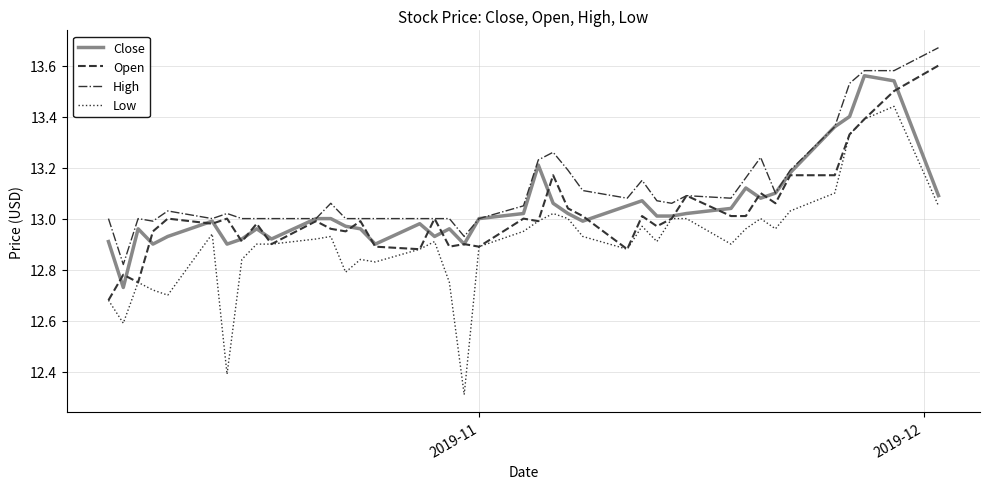

Which series has the largest total across all categories?

High